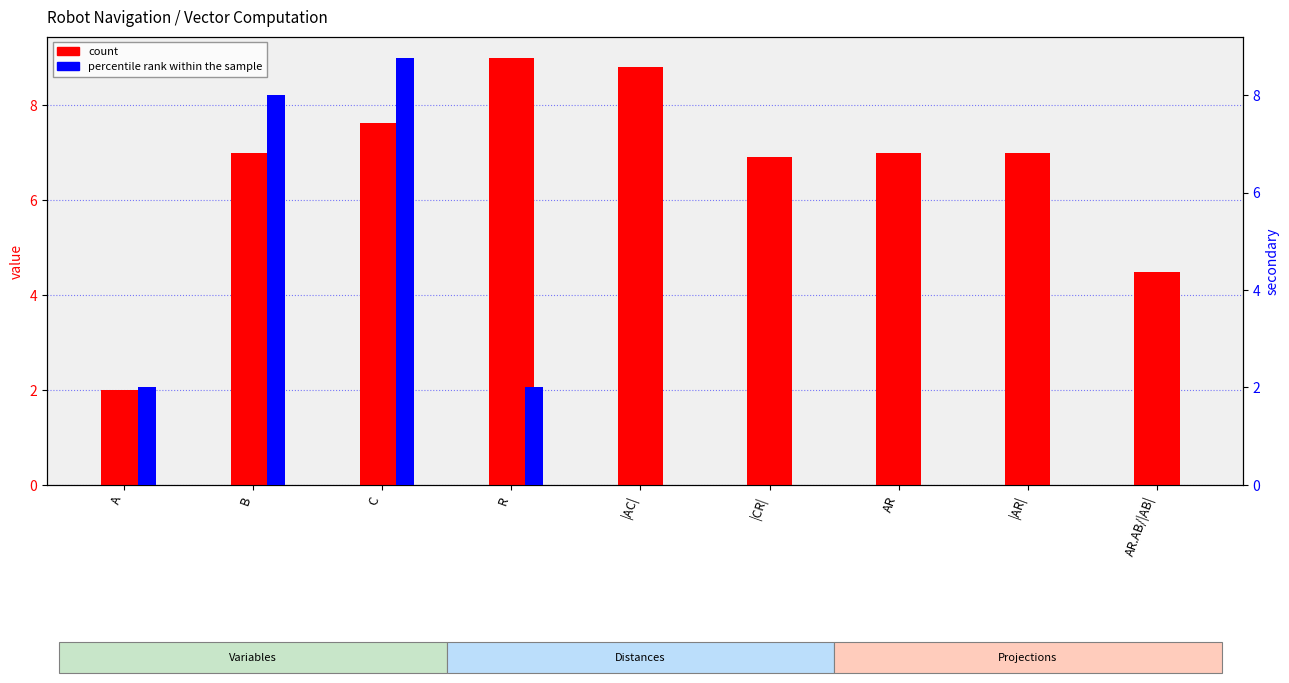

What are all the series names shown in the legend?

count, percentile rank within the sample